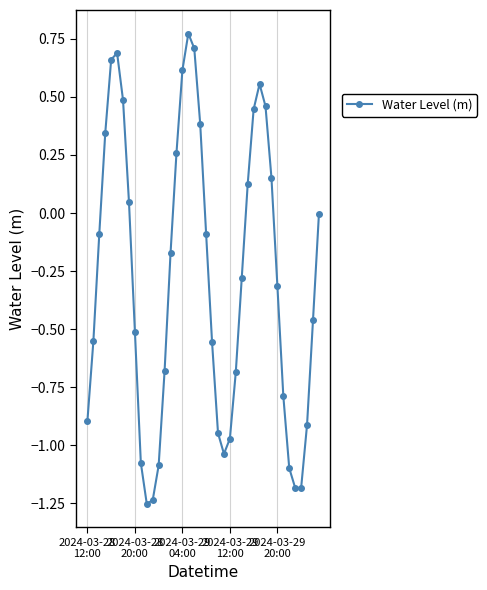

What is the difference between the maximum and minimum values?

2.0